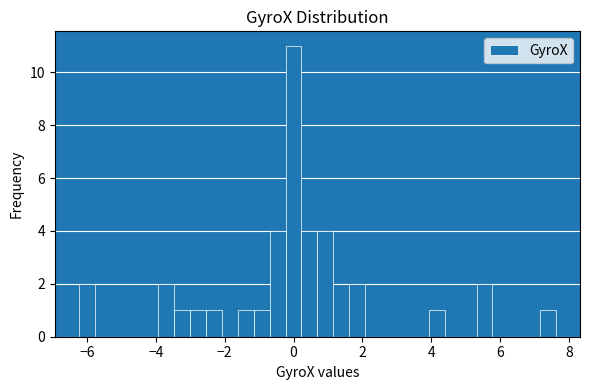

Around what value on the x-axis is the tallest bar? Give the approximate position of its centre, as read against the axis.

0.0